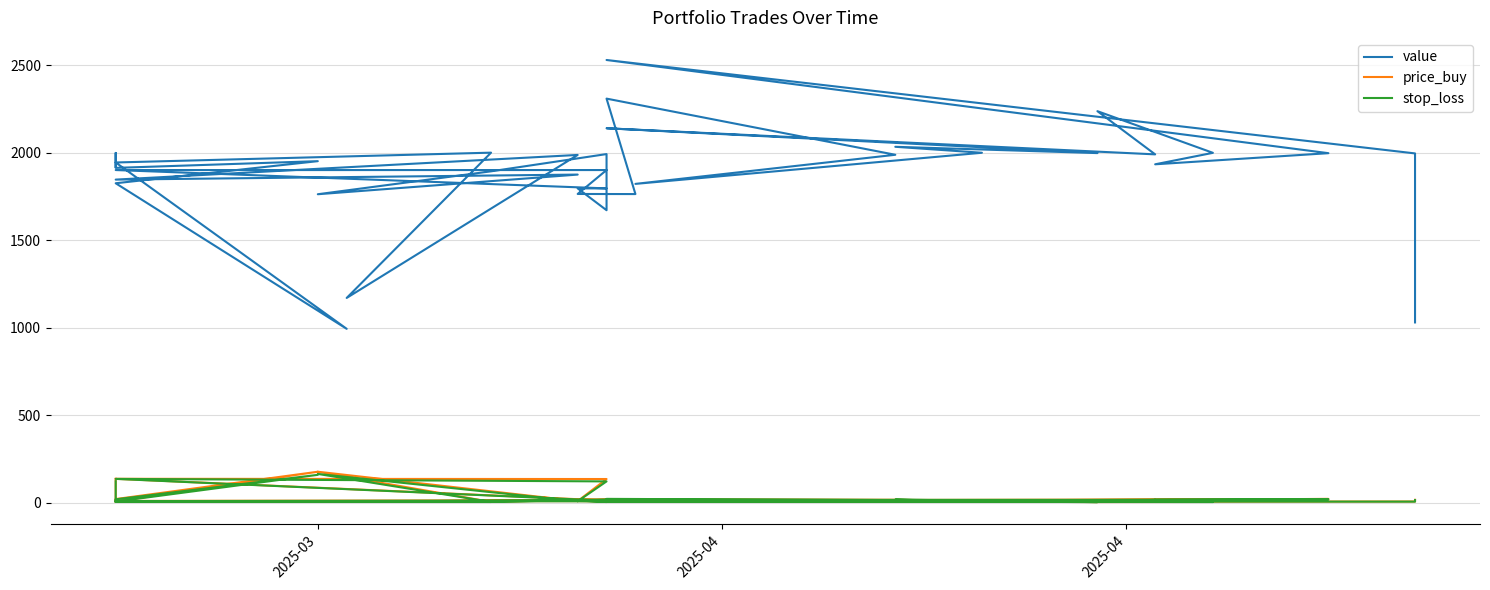

Which series has the largest total across all categories?

value